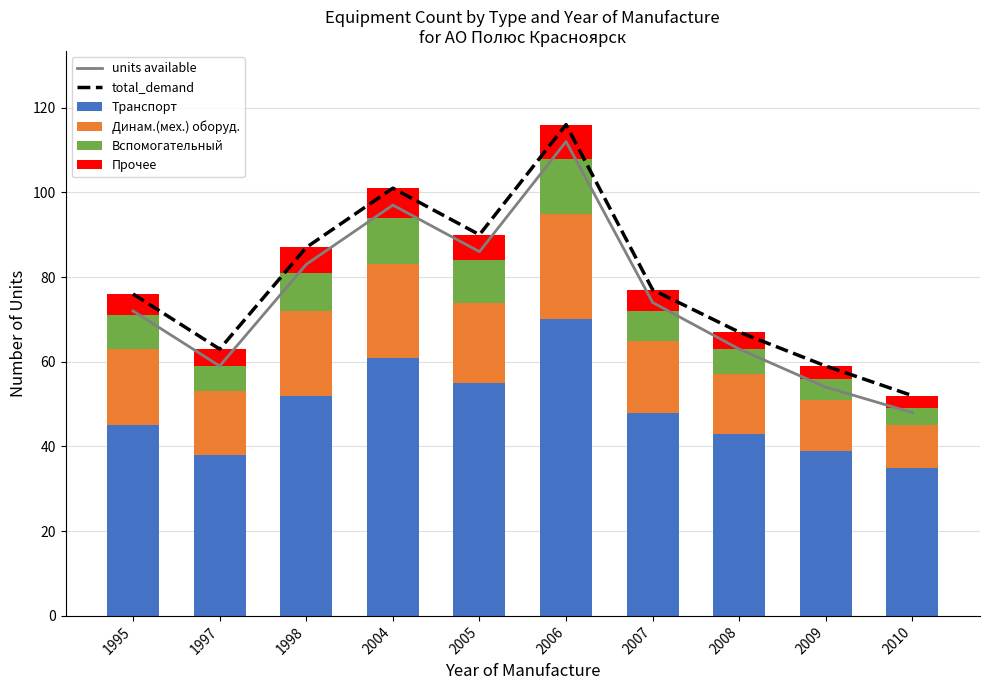

Rank the series at 2009 from highest to lowest value.

total_demand, units available, Транспорт, Динам.(мех.) оборуд., Вспомогательный, Прочее